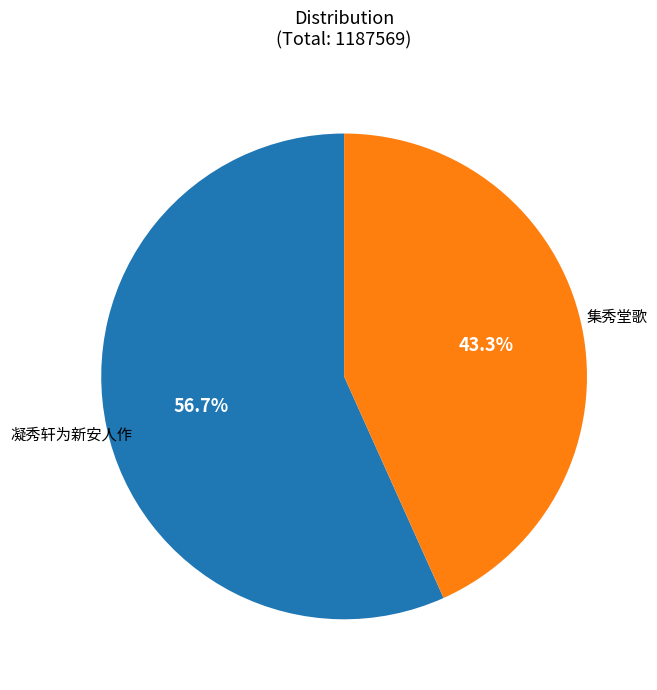

Count the number of slices in the pie.

2